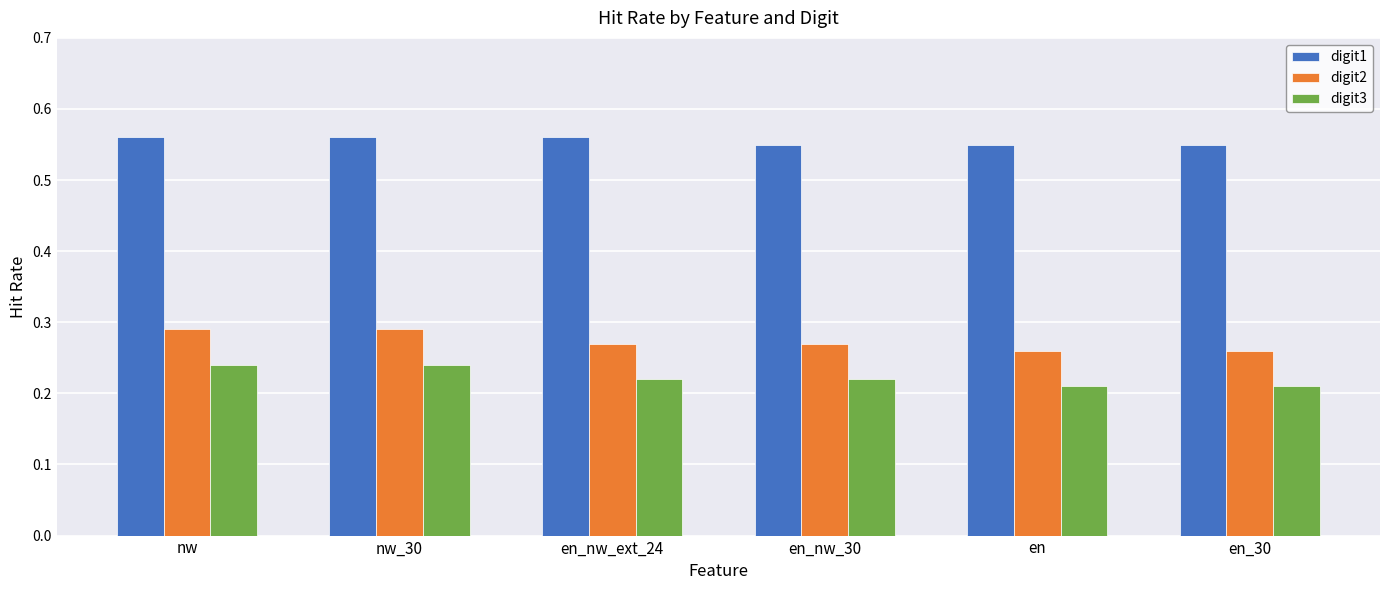

How many bars are there in each group?

3